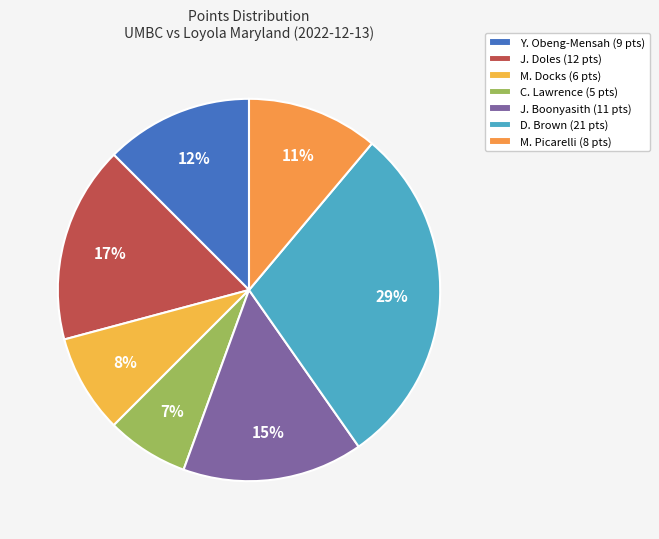

Which category has the biggest portion of the pie?

D. Brown